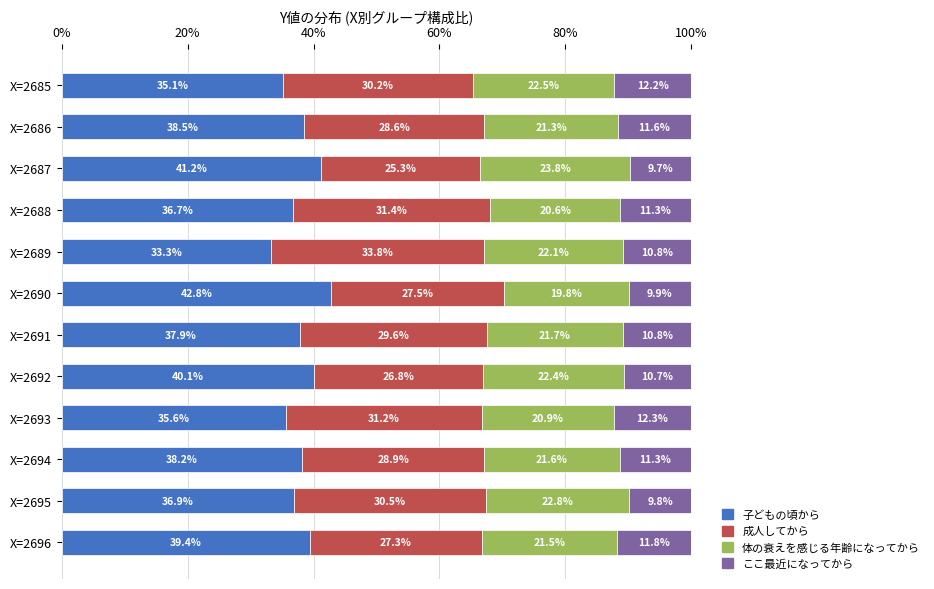

Is it true that 子どもの頃から equals 16.1 at X=2689?

False